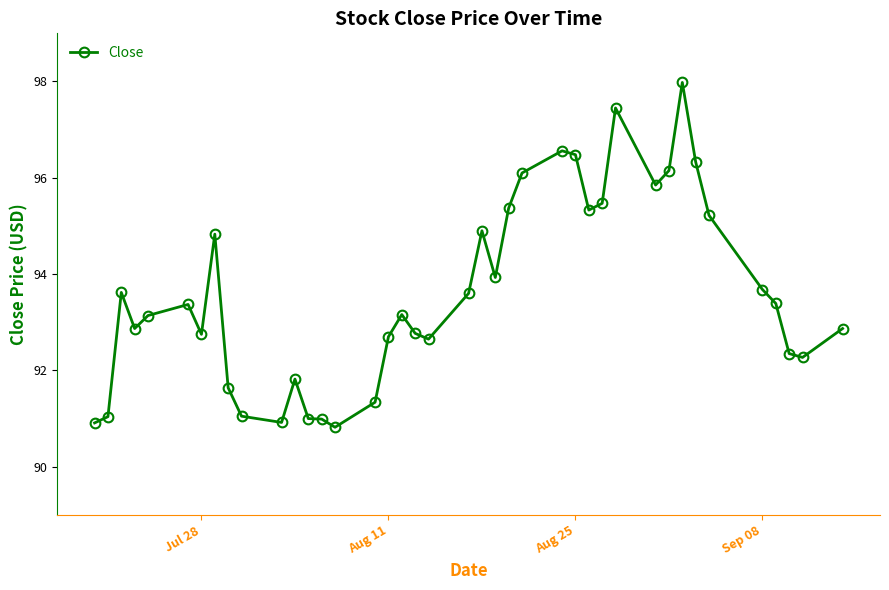

True or false: there are more than 0 points higher than both neighbors.

True